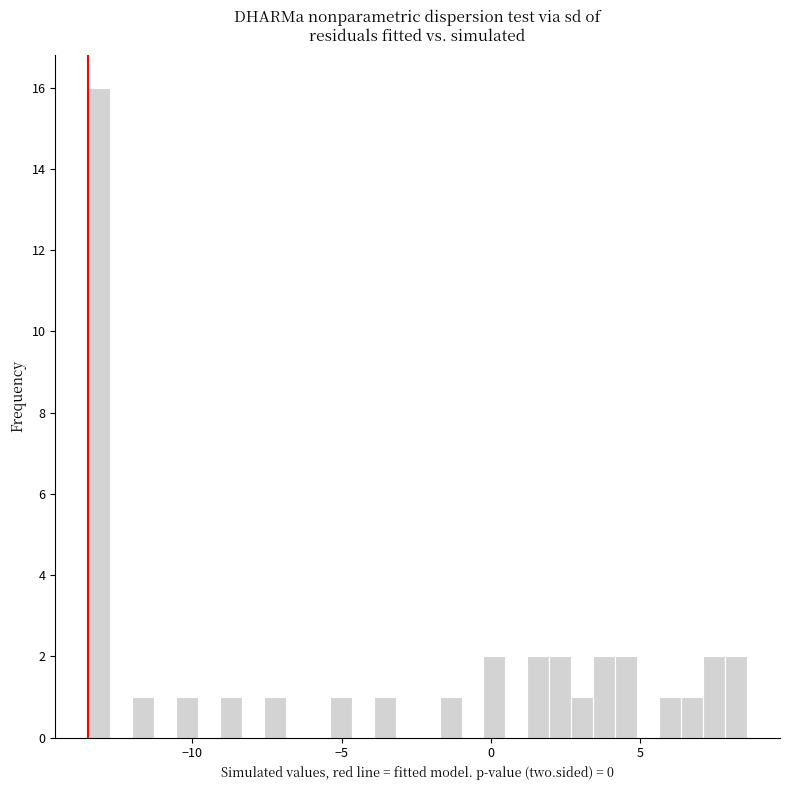

Around what value on the x-axis is the tallest bar? Give the approximate position of its centre, as read against the axis.

-13.0